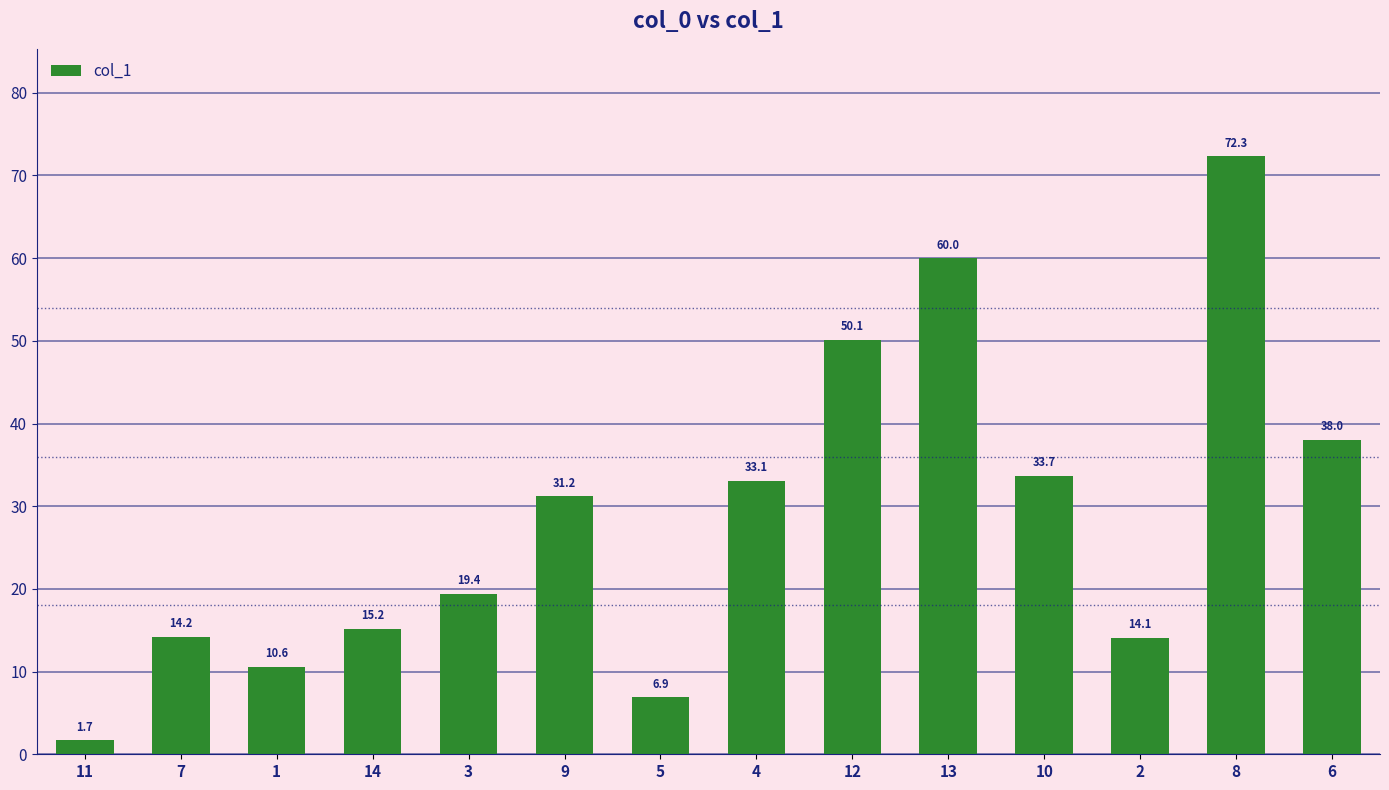

What is the sum of all values?

400.5